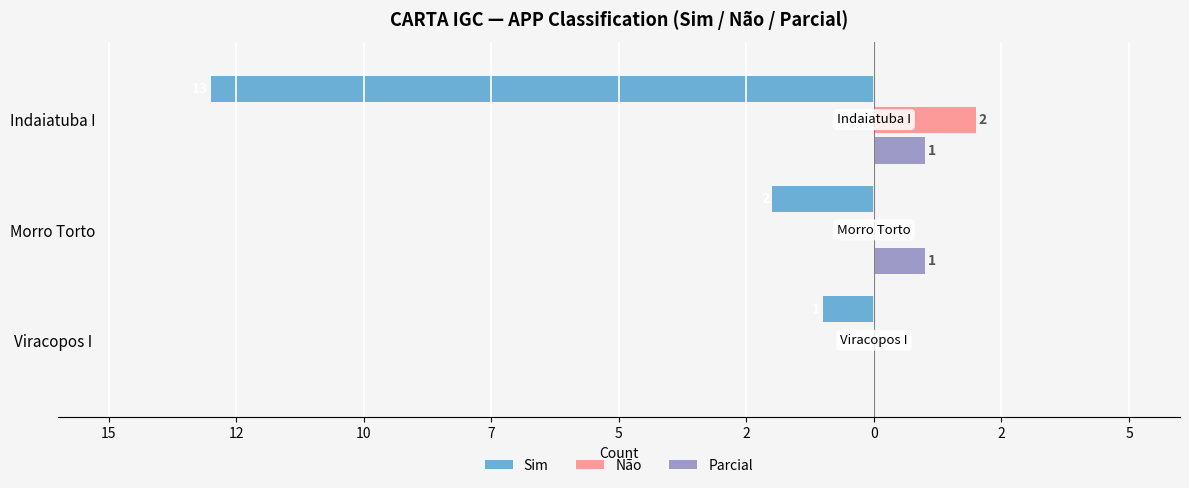

What is the value of the Sim bar at the 1st from the left?

-1